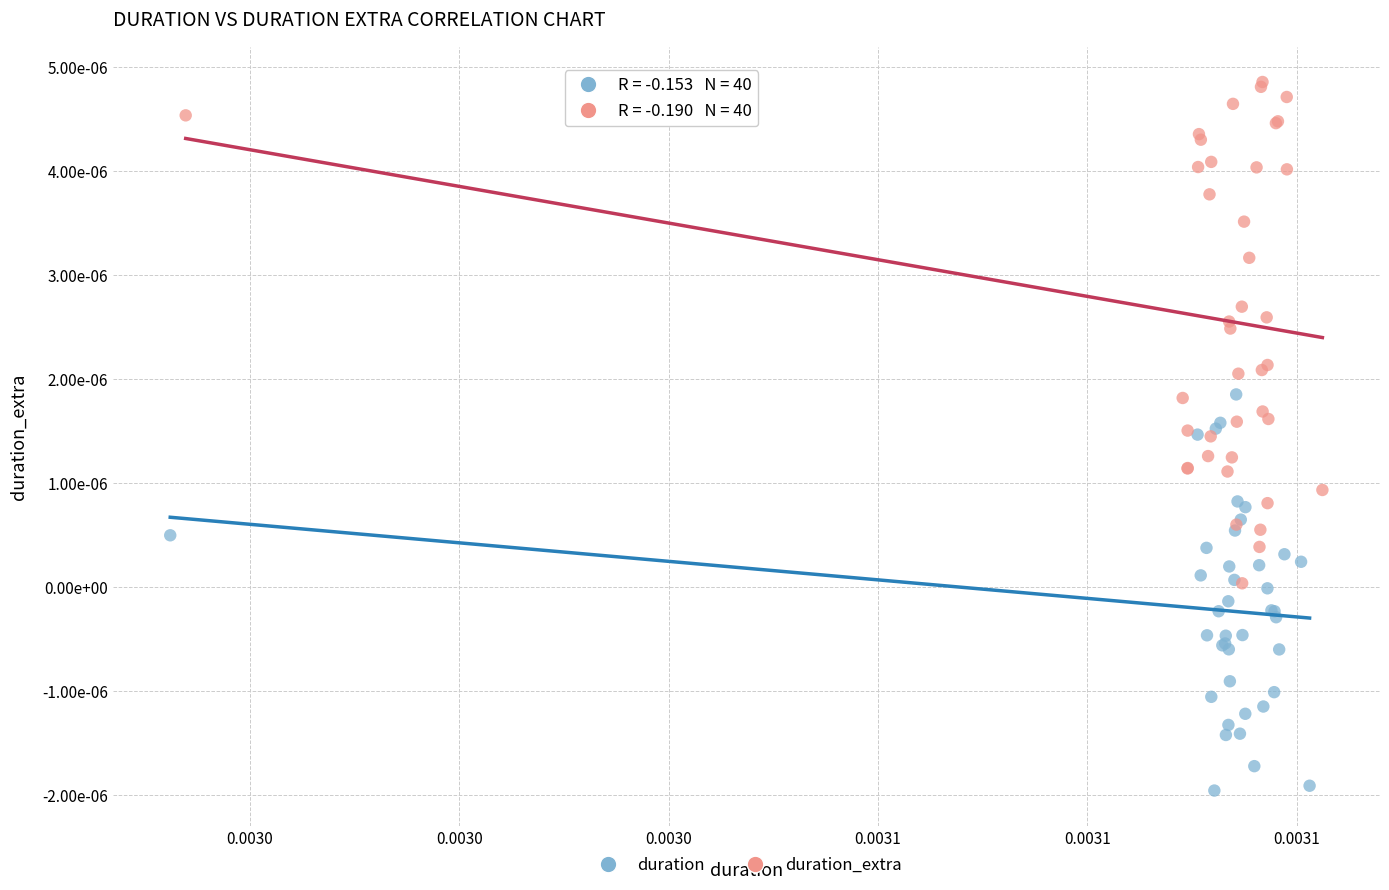

Which series contains the lowest Y value?

duration